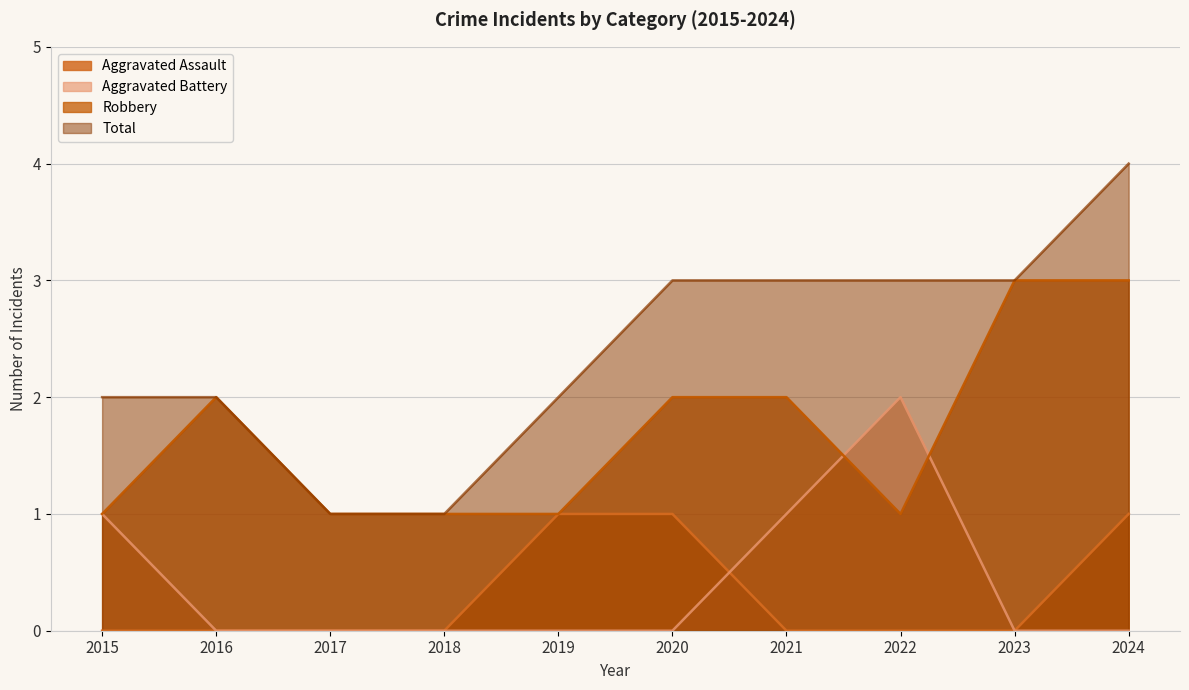

What is the lowest value of the Robbery series?

1